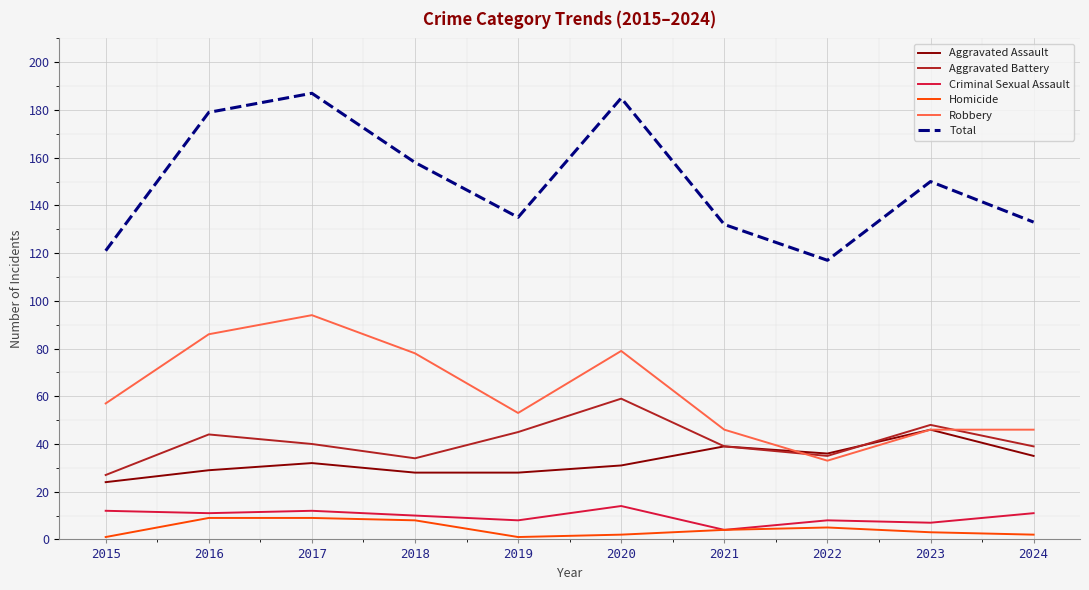

Which series has the widest spread of values?

Total